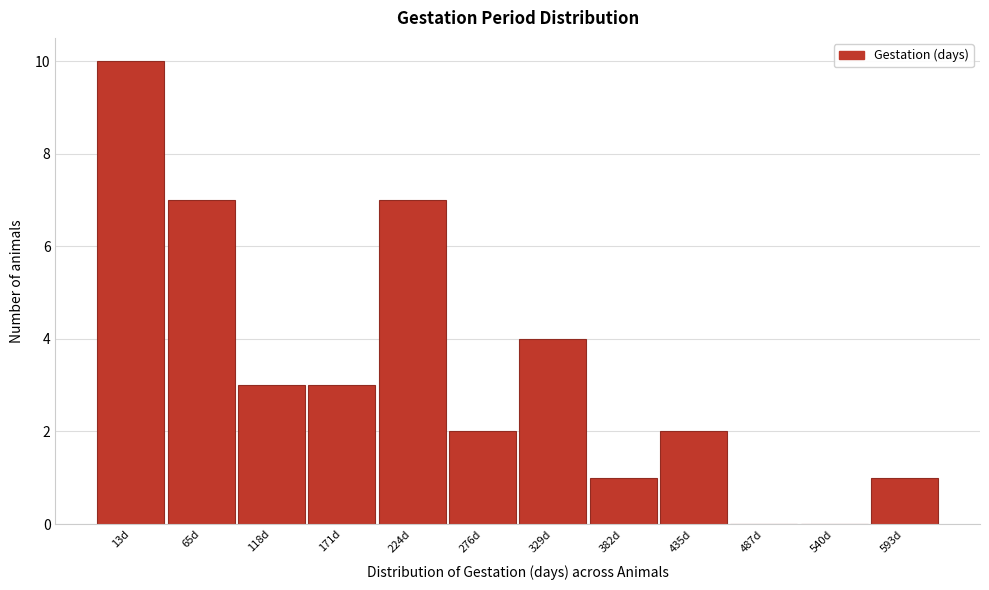

Reading left to right, transcribe all the data shown in this chart.

13d=10	65d=7	118d=3	171d=3	224d=7	276d=2	329d=4	382d=1	435d=2	487d=0	540d=0	593d=1